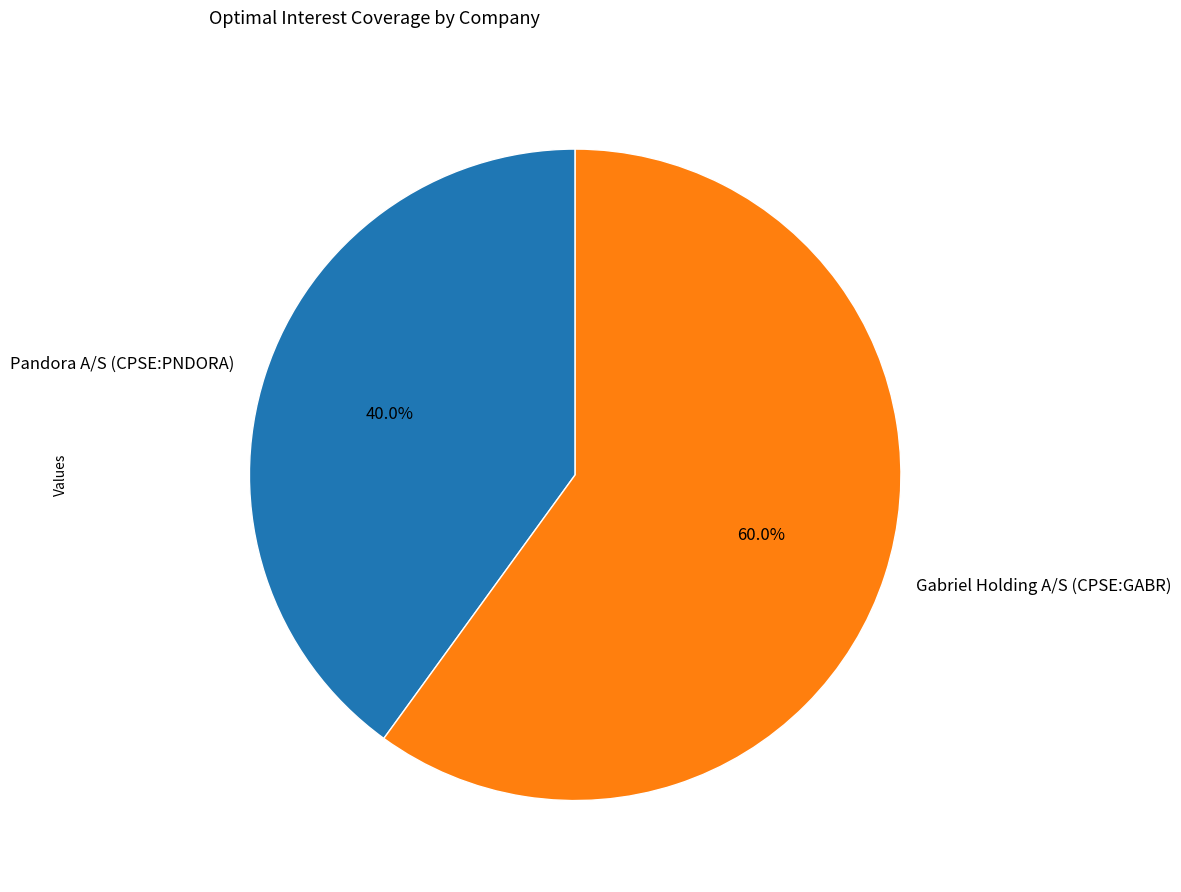

Which category has the biggest portion of the pie?

Gabriel Holding A/S (CPSE:GABR)